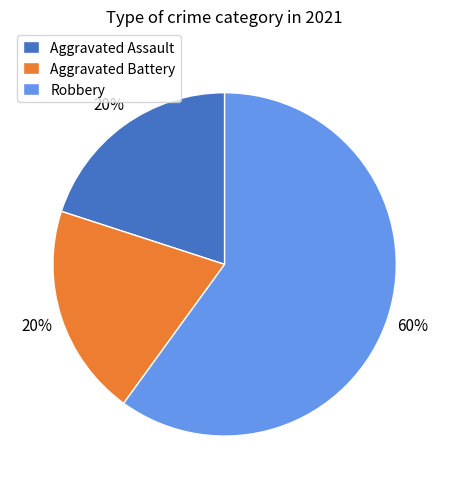

Is the sum of Aggravated Assault and Robbery greater than half?

Yes